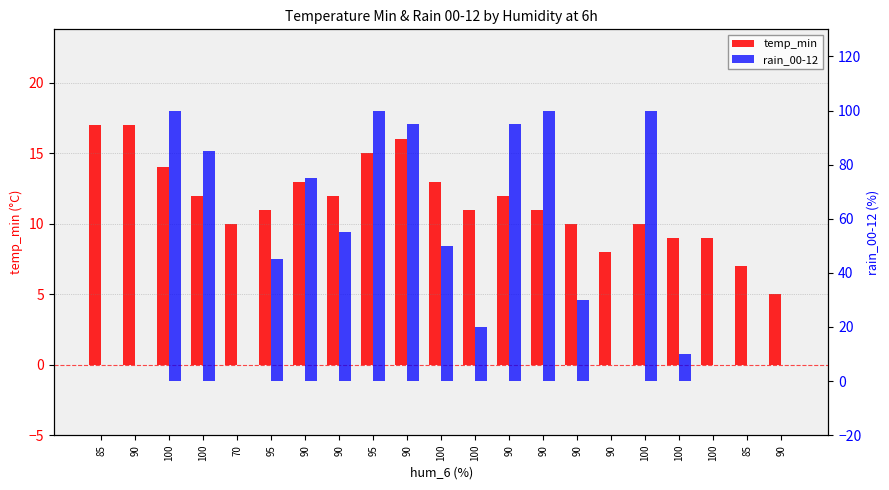

Is the value of rain_00-12 at 90 greater than the value of temp_min at 100?

No